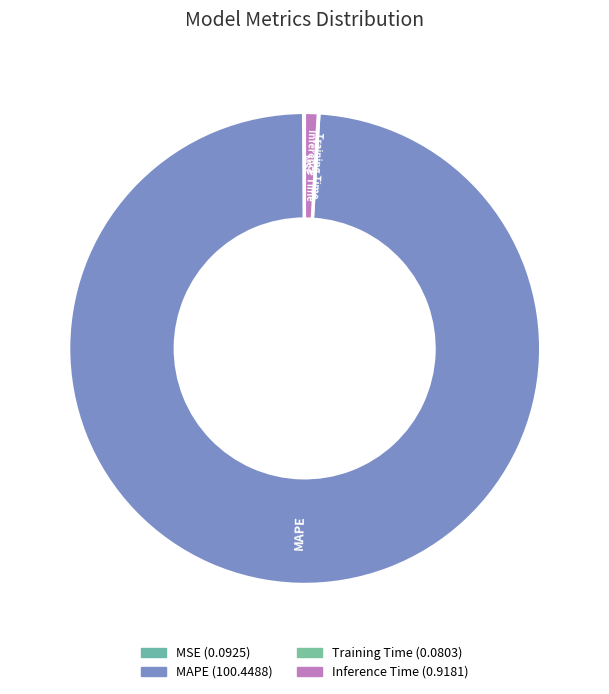

True or false: Inference Time accounts for 11% of the total.

False